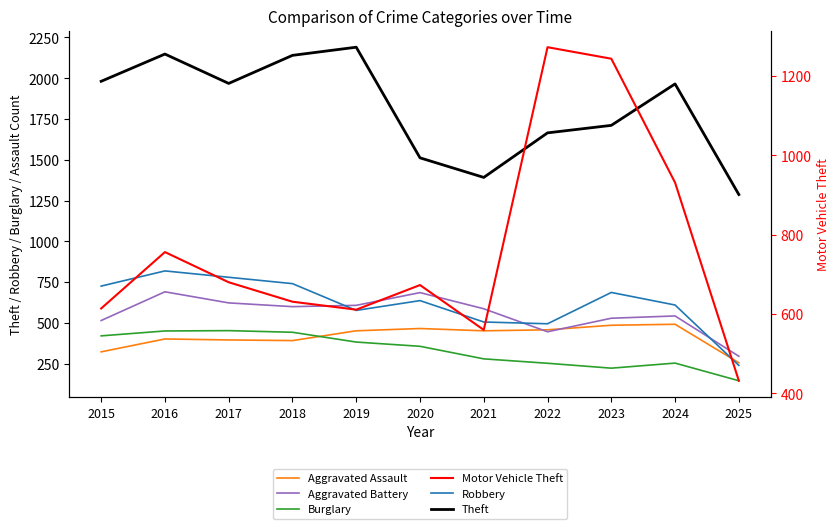

At which category does Theft reach its first local valley?

2017